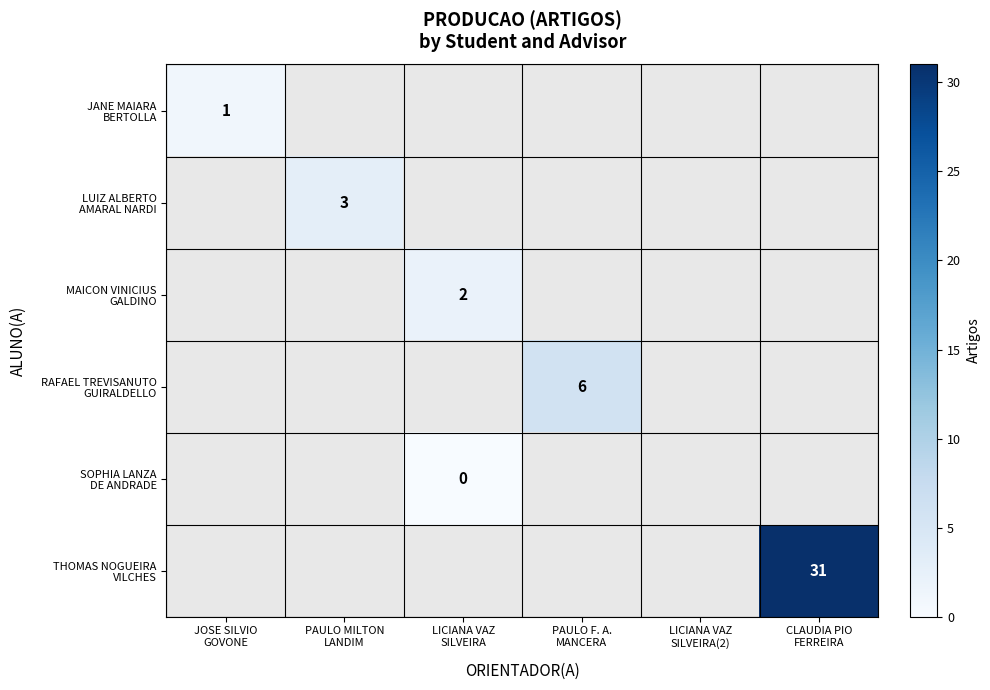

At which label does JANE MAIARA BERTOLLA reach its peak?

JOSE SILVIO GOVONE